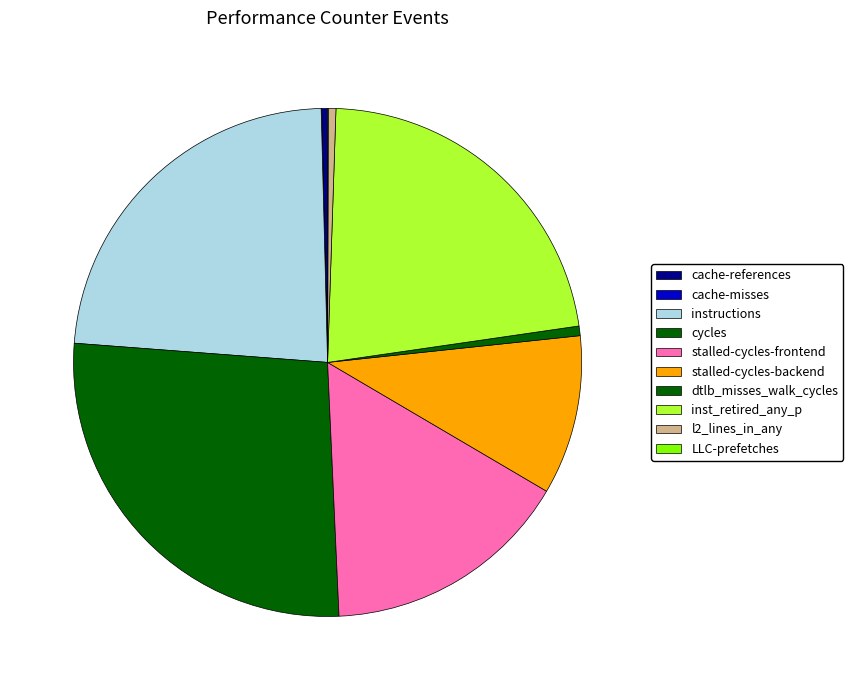

Between stalled-cycles-frontend and inst_retired_any_p, which is larger?

inst_retired_any_p